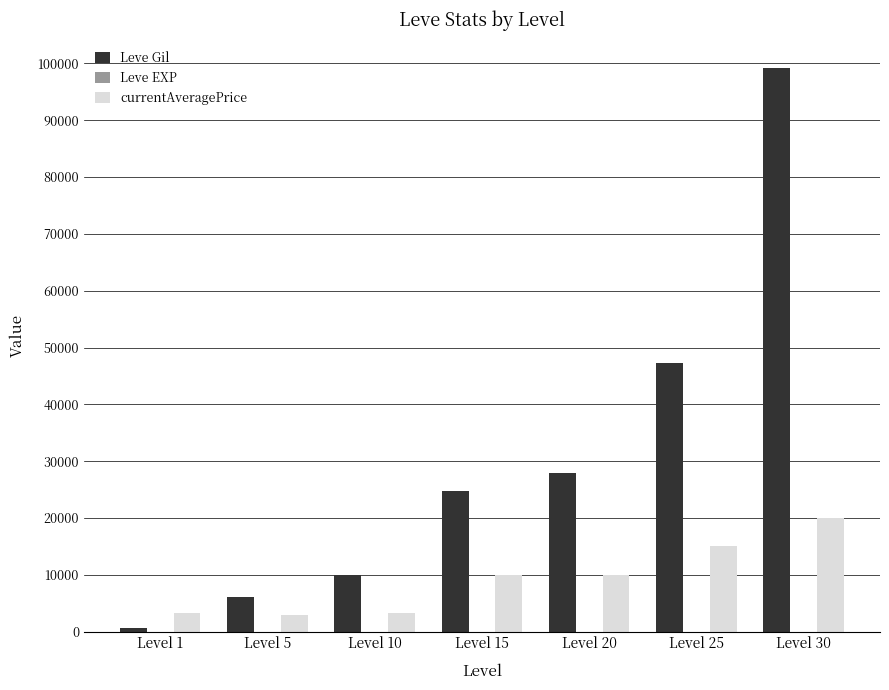

Are the bars horizontal?

No